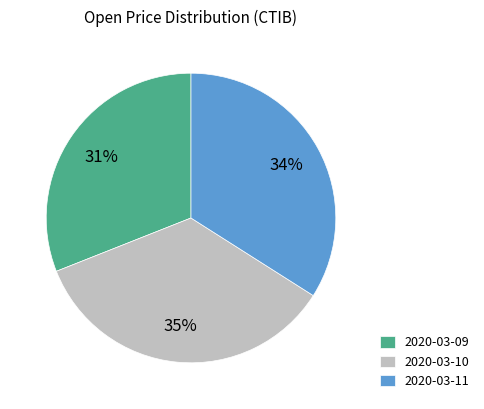

Is the sum of 2020-03-11 and 2020-03-09 greater than half?

Yes